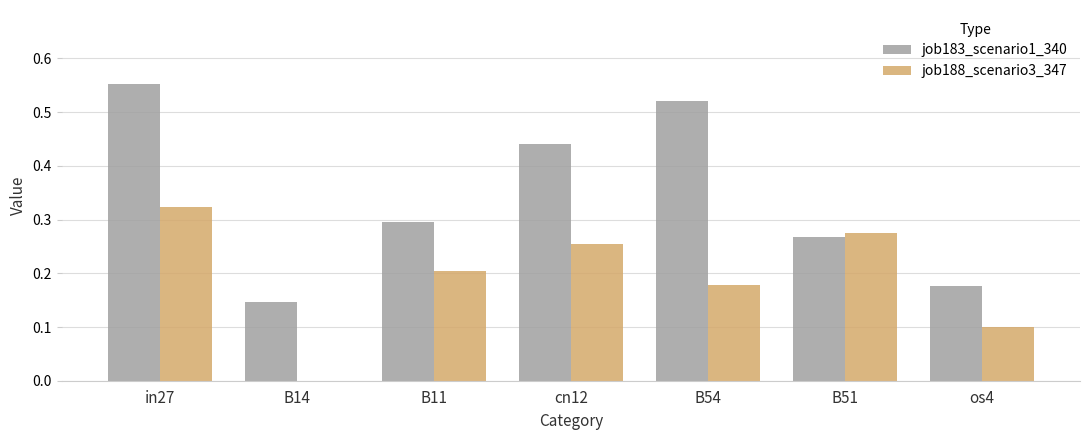

What is the sum of all job188_scenario3_347 values?

1.3